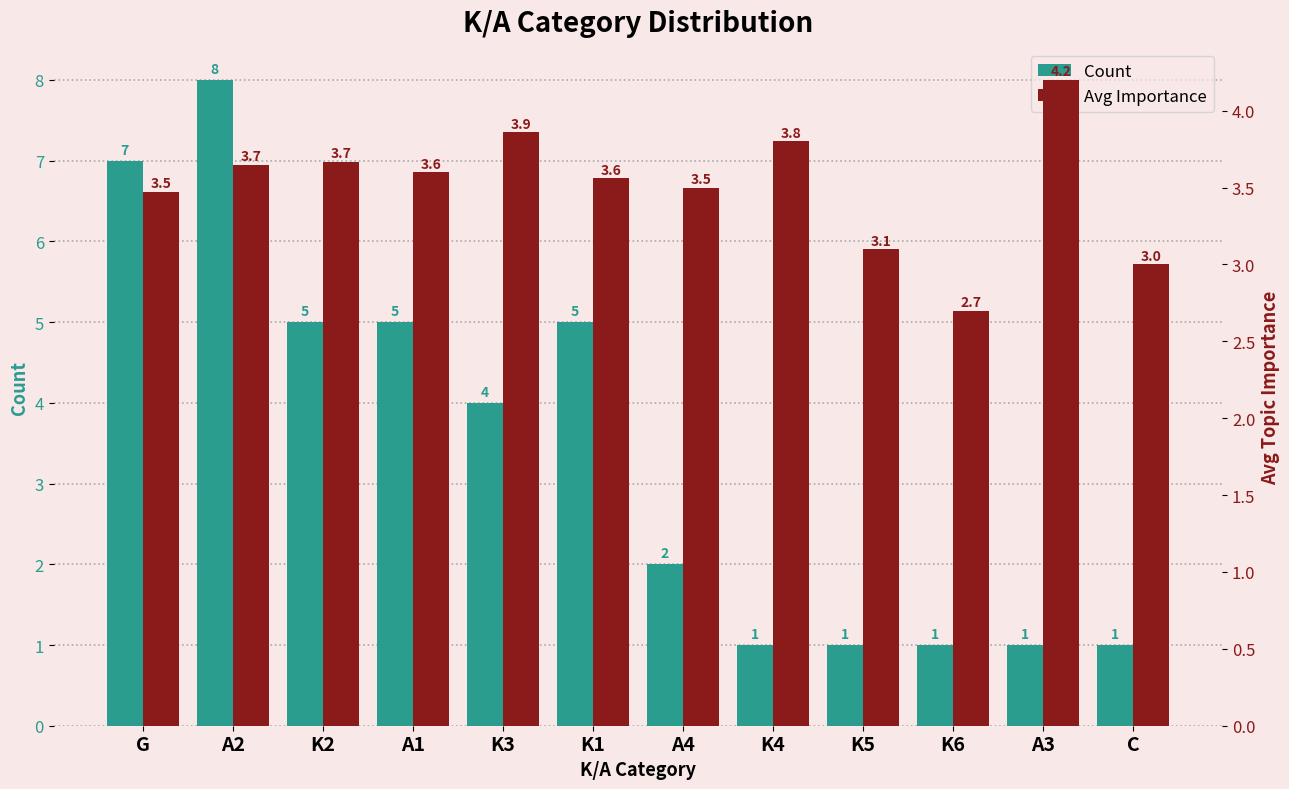

What is the difference between the maximum and minimum values in the Count series?

7.0